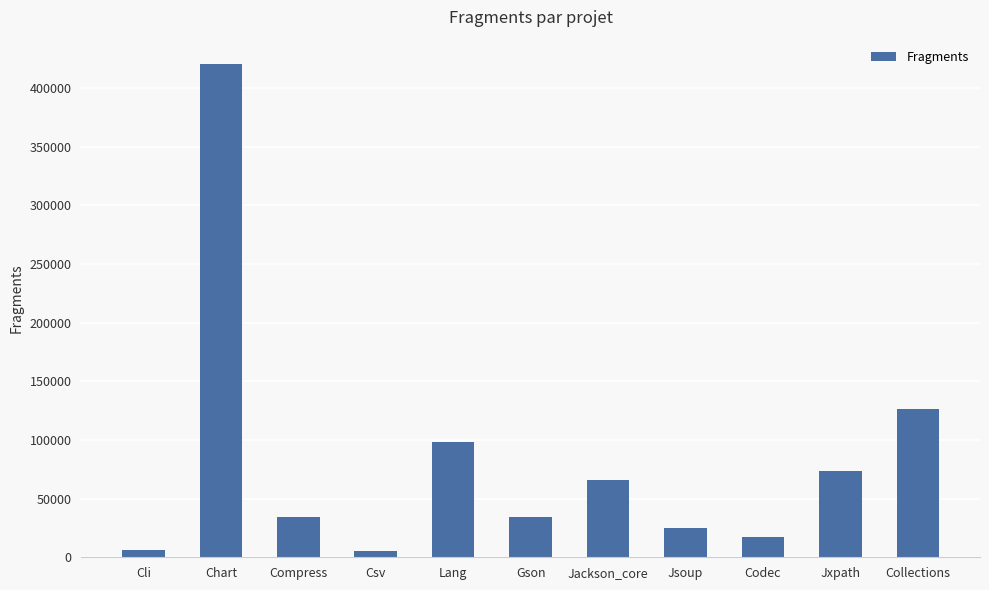

Which label corresponds to the largest value in the chart?

Chart